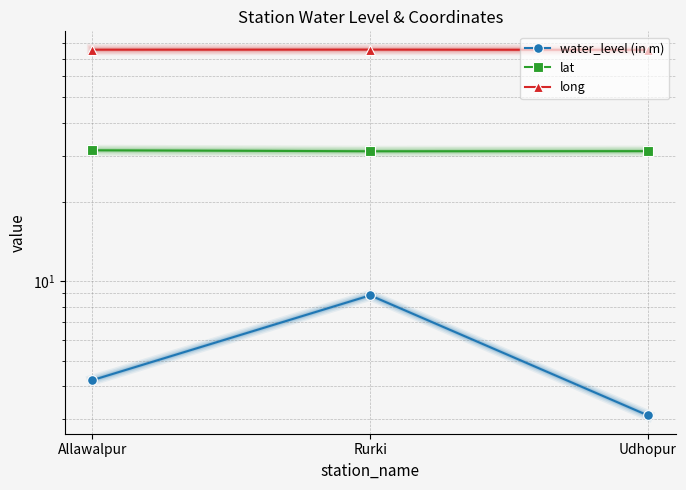

True or false: long has a value of 42.7 at Rurki.

False